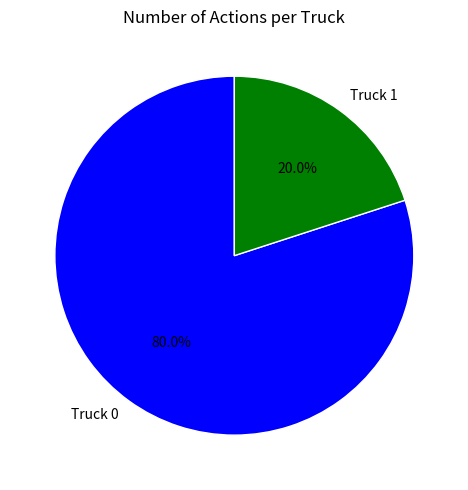

Count the number of slices in the pie.

2